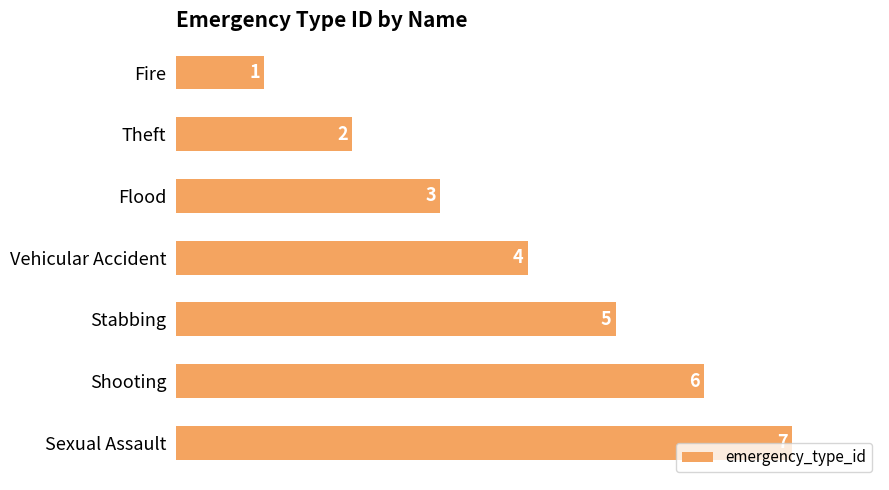

How many categories are shown in the chart?

7